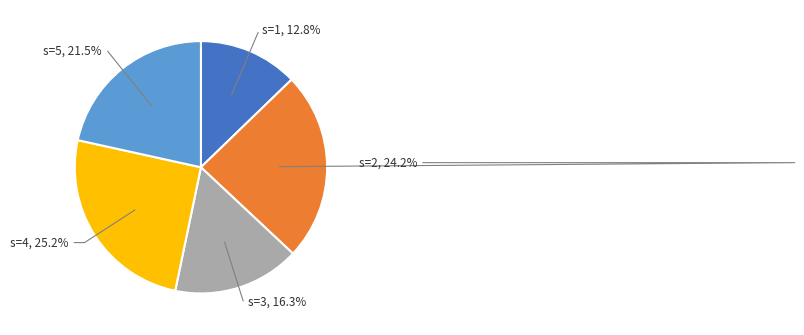

What is the total percentage of s=4 and s=5?

46.7%